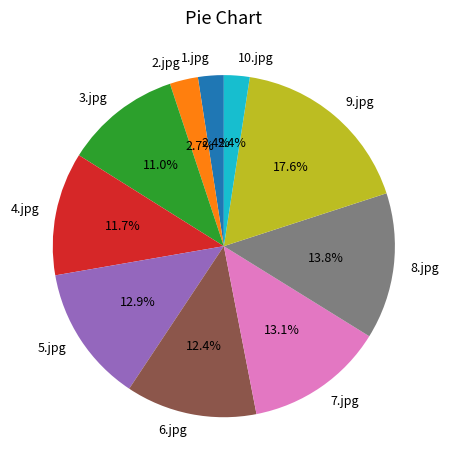

What is the largest slice in the pie chart?

9.jpg